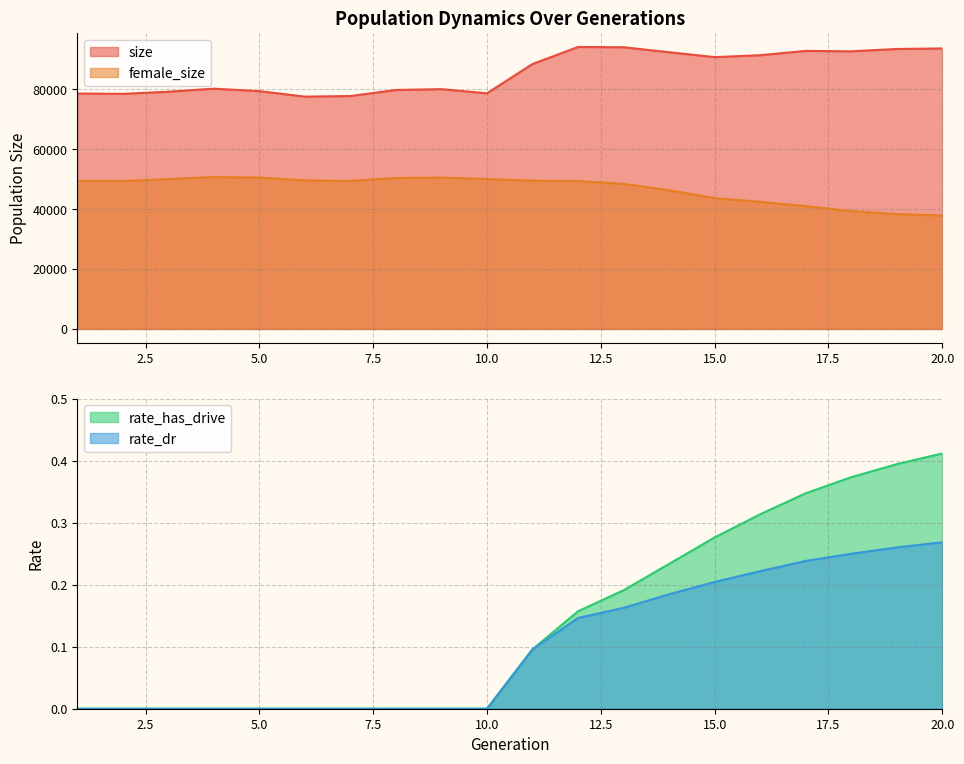

What is the lowest value of the female_size series?

37855